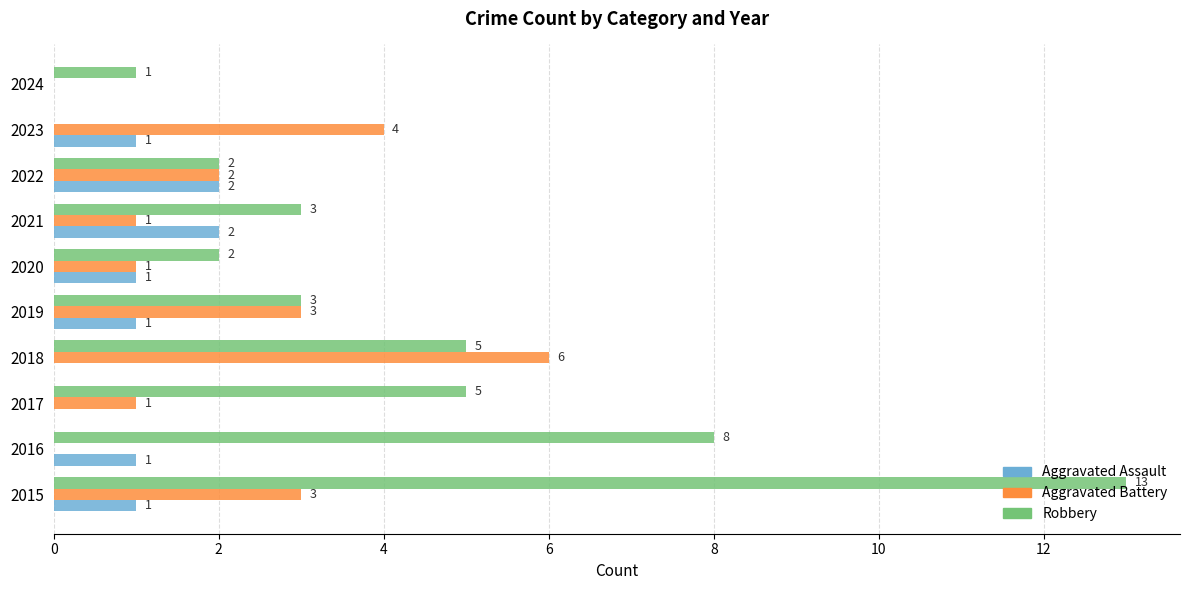

Which series has the largest range (max minus min)?

Robbery